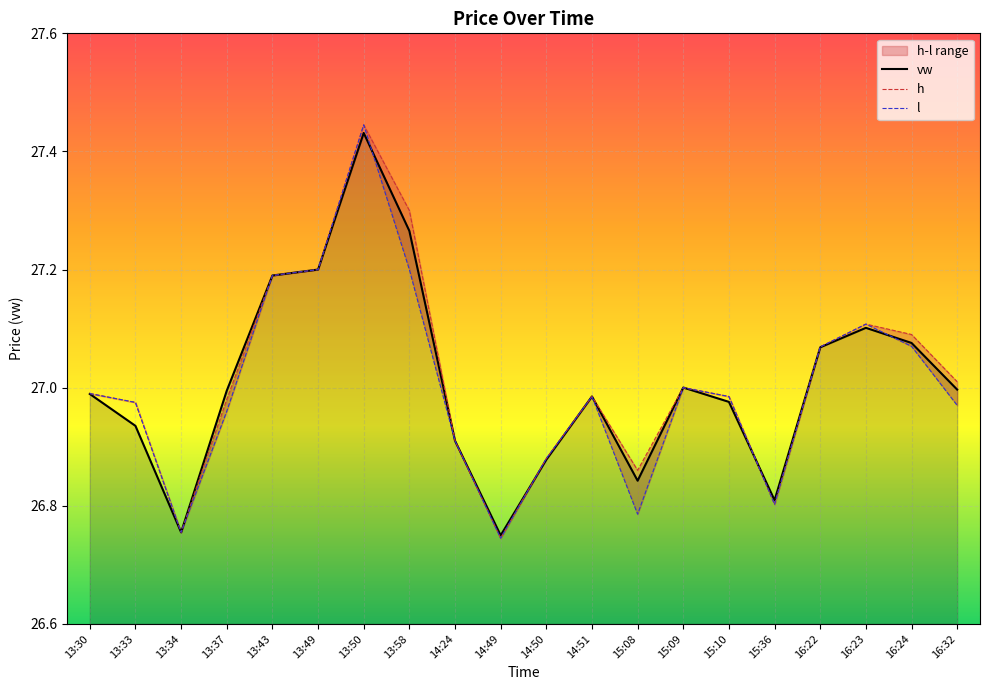

Reading left to right, transcribe all the data shown in this chart.

vw: 27.0	26.9	26.8	27.0	27.2	27.2	27.4	27.3	26.9	26.7	26.9	27.0	26.8	27.0	27.0	26.8	27.1	27.1	27.1	27.0
h: 27.0	27.0	26.8	27.0	27.2	27.2	27.4	27.3	26.9	26.7	26.9	27.0	26.9	27.0	27.0	26.8	27.1	27.1	27.1	27.0
l: 27.0	27.0	26.8	27.0	27.2	27.2	27.4	27.2	26.9	26.7	26.9	27.0	26.8	27.0	27.0	26.8	27.1	27.1	27.1	27.0